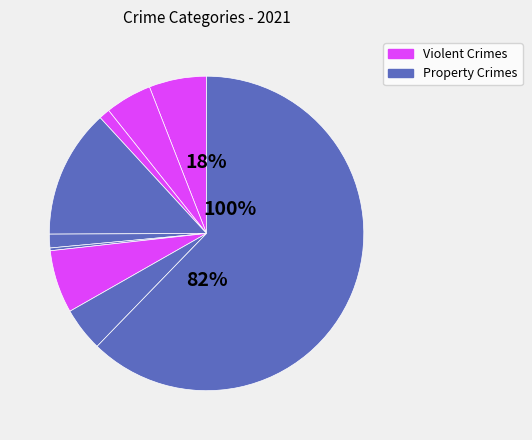

How much of the chart is everything except Arson?

98.9%